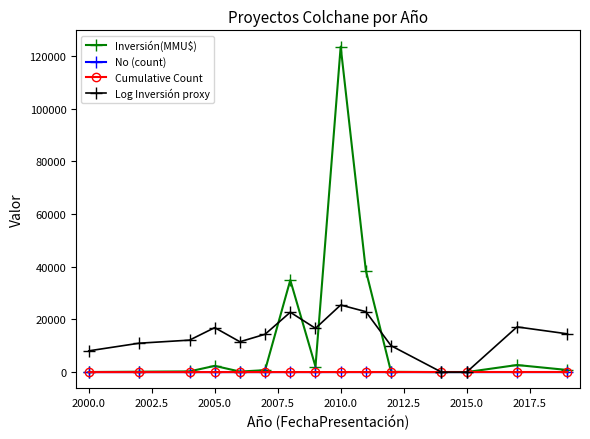

What is the highest value of the Inversión(MMU$) series?

123503.0